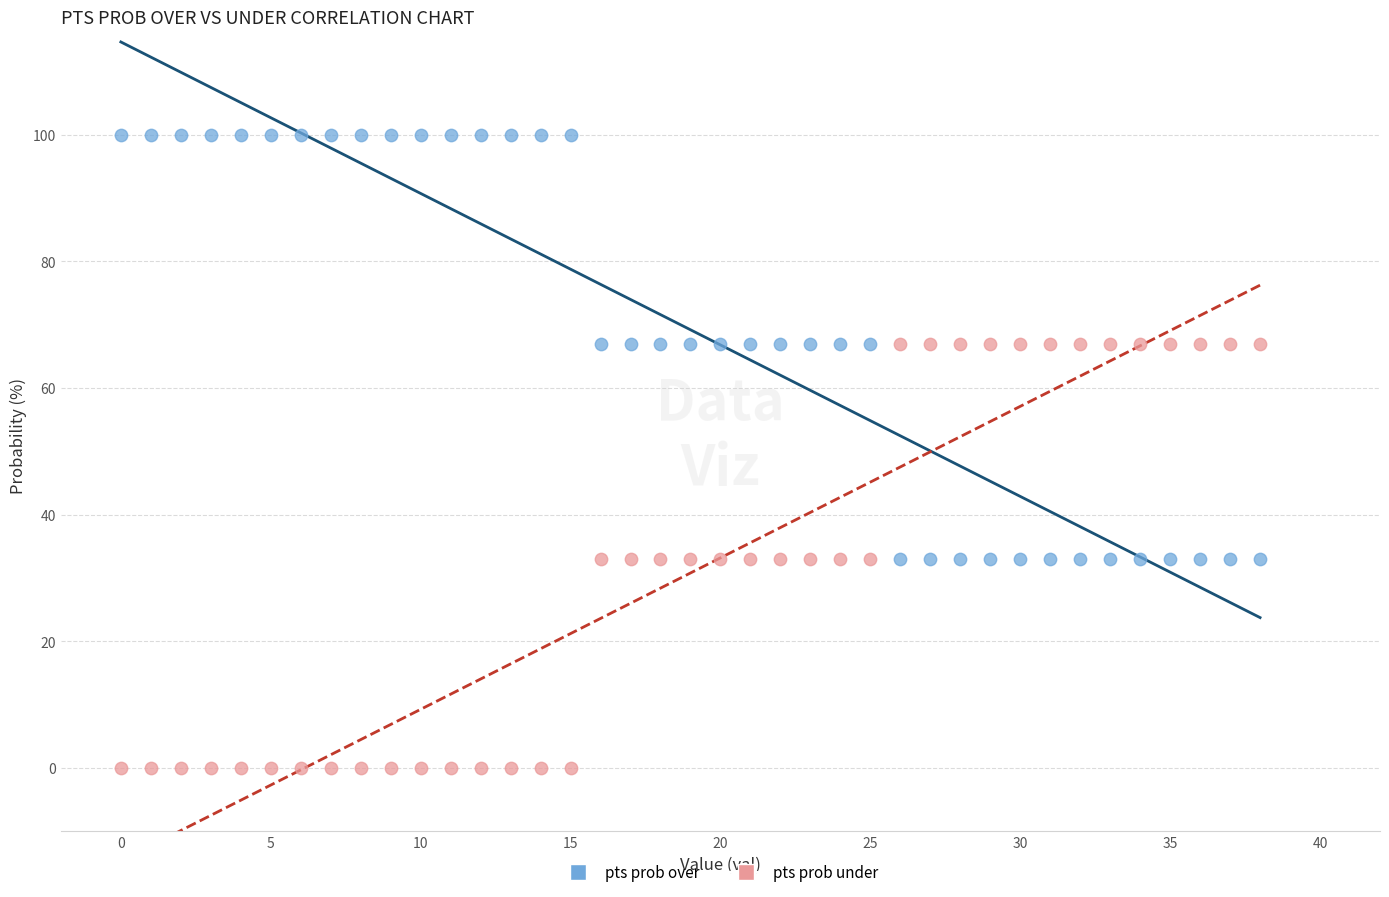

Which series reaches the maximum Y coordinate?

pts prob over